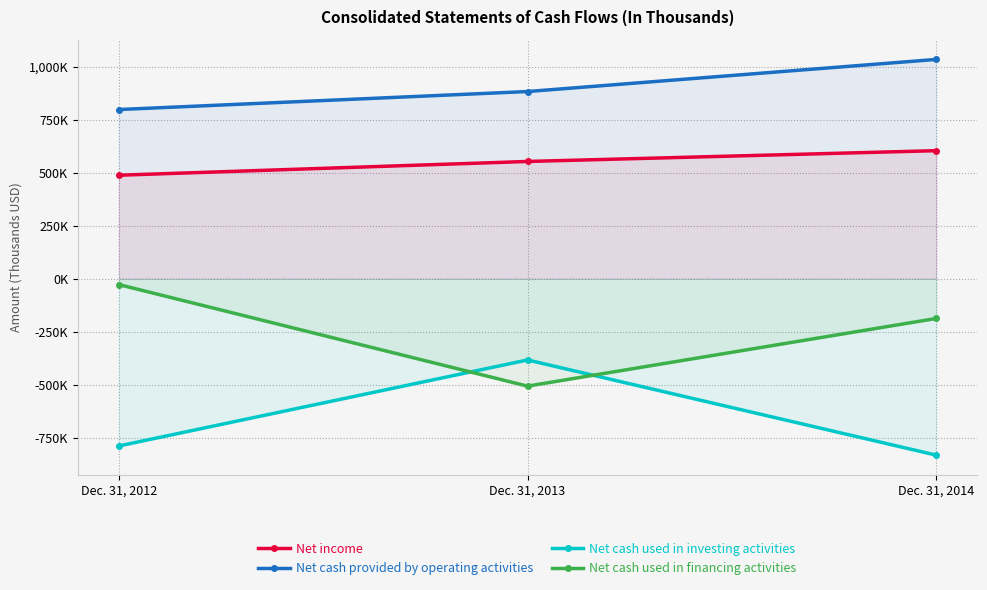

How many Net cash used in financing activities values are between -507016 and -27399?

3